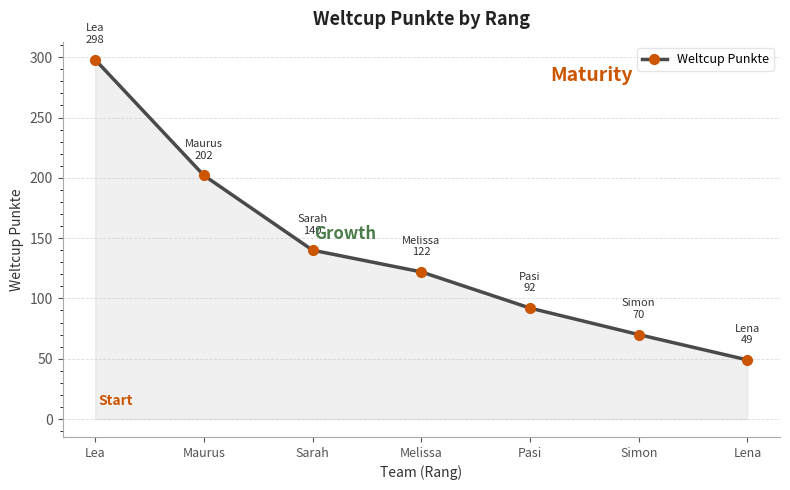

What position from the right is Simon?

2